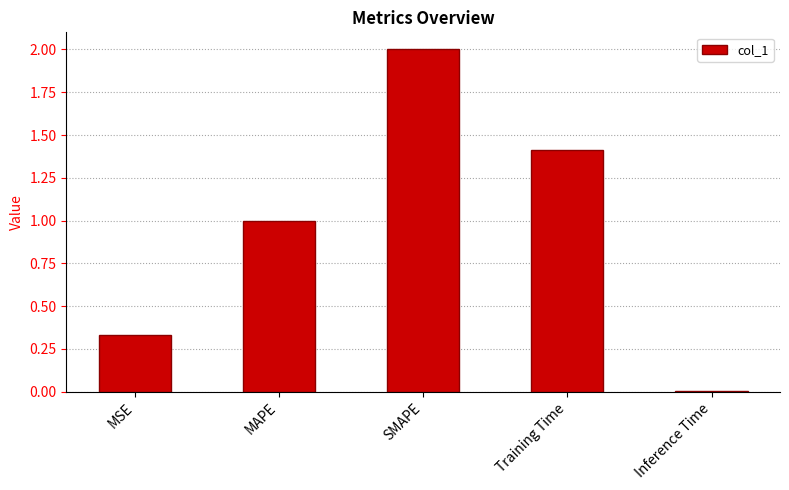

What is the sum of the values at SMAPE and MSE?

2.3